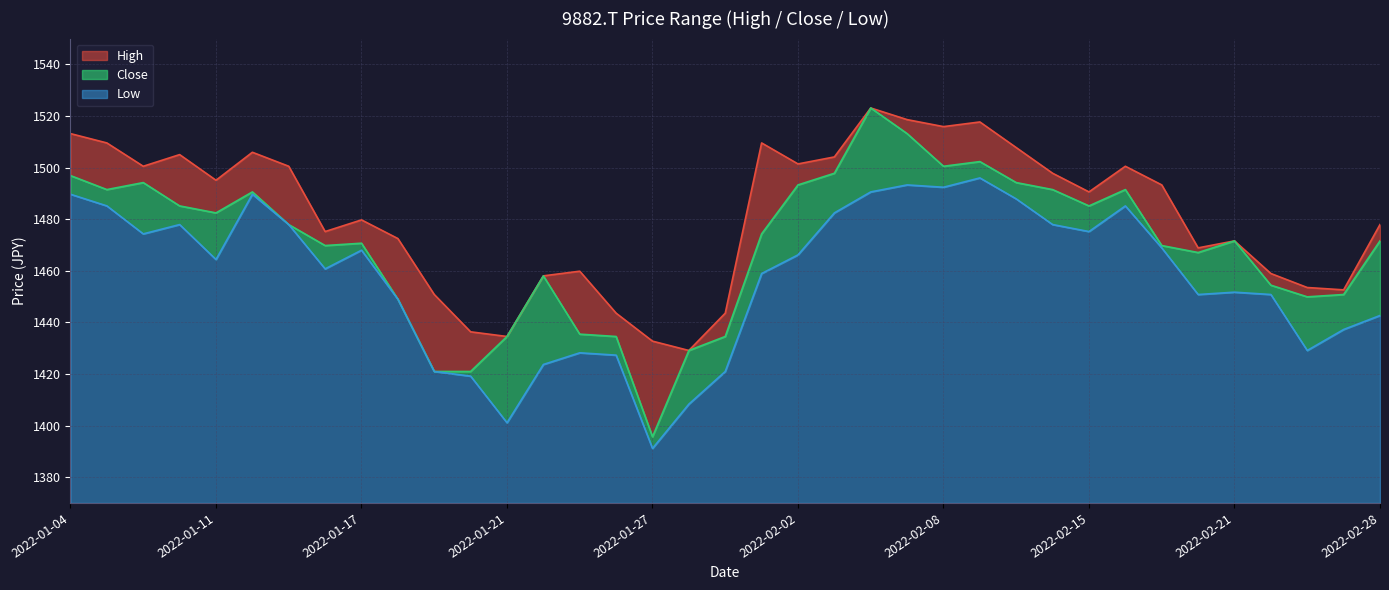

At which label is Low closest to 1443?

2022-02-28